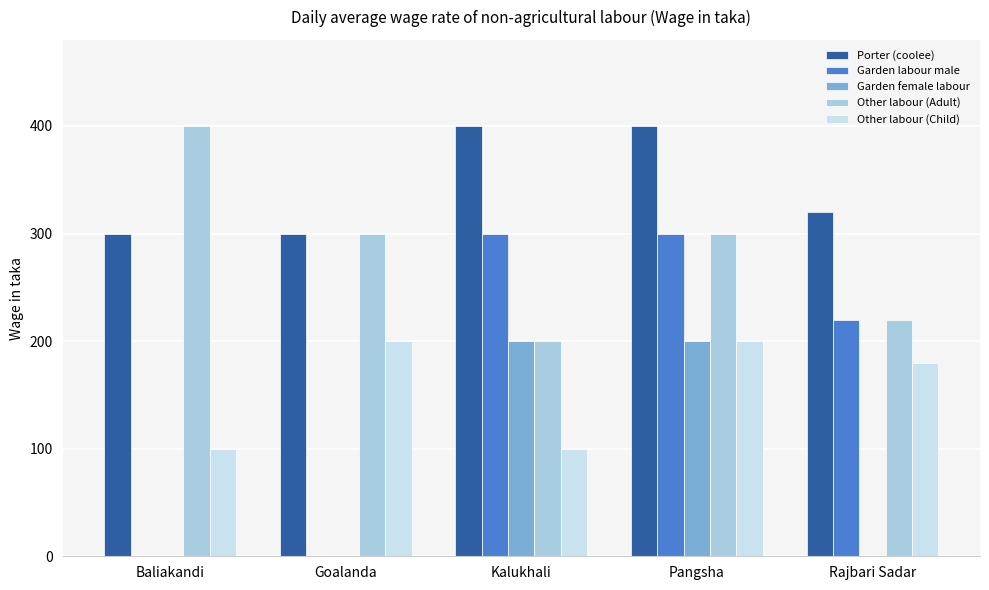

Where does the Garden labour male series first go above 220?

Kalukhali